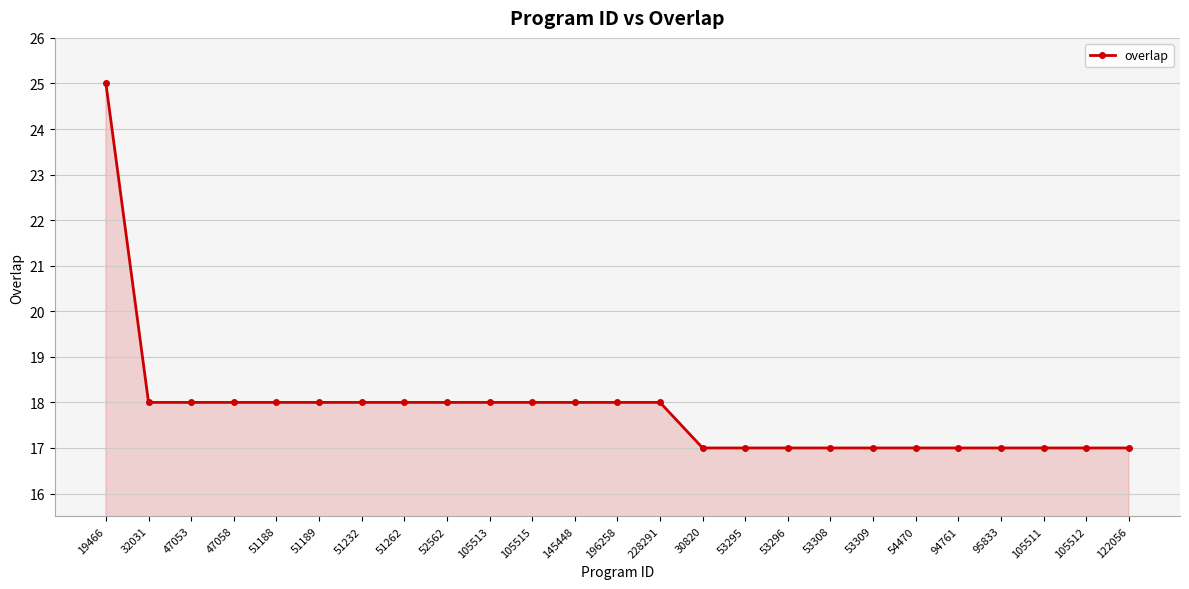

Where does the data first go above 18?

19466